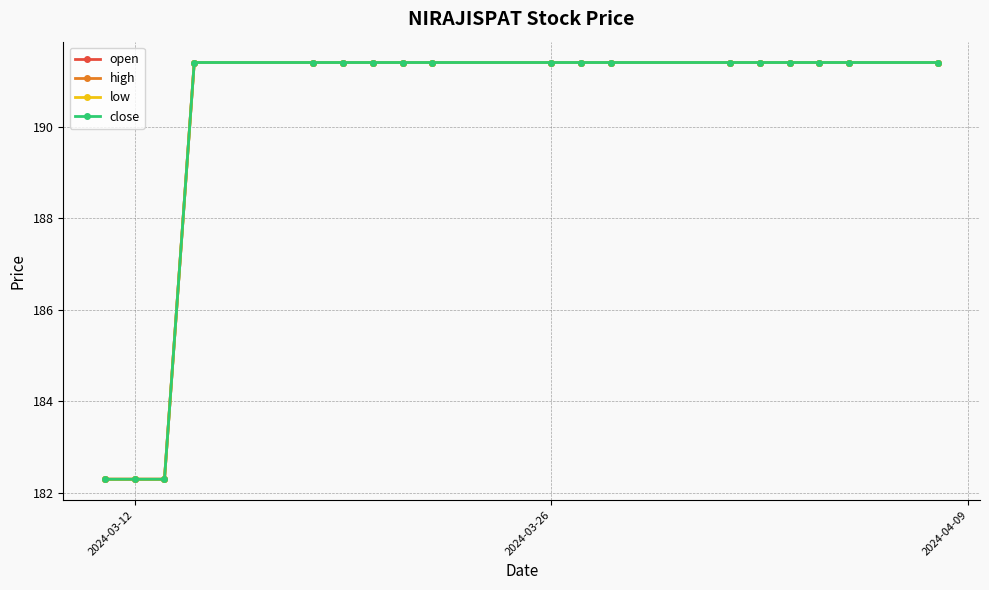

At which label is open closest to 186?

2024-03-12